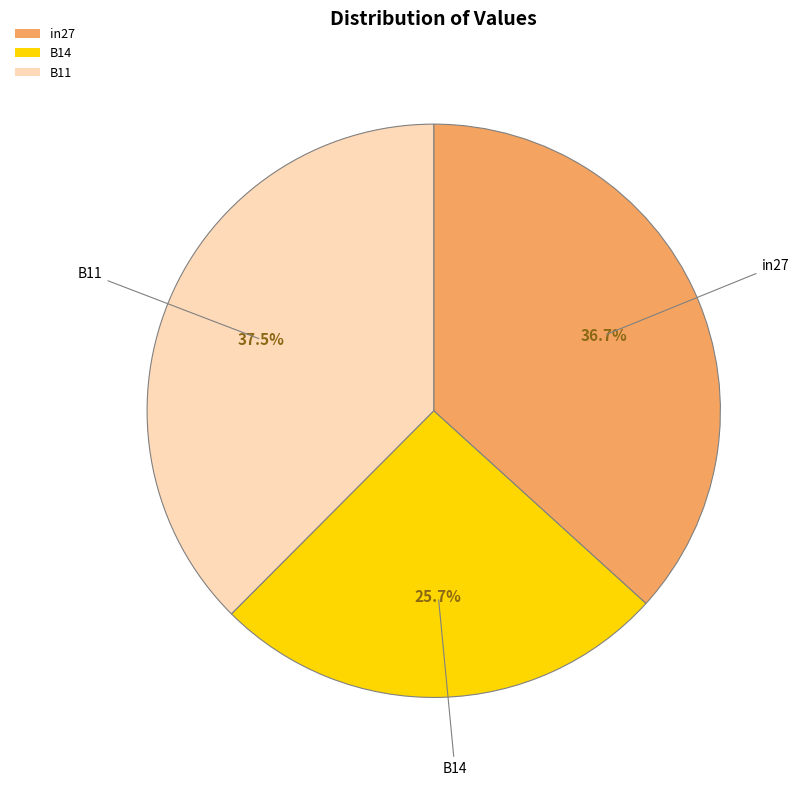

To the nearest percent, what is the difference between the largest and smallest slice percentages?

12%